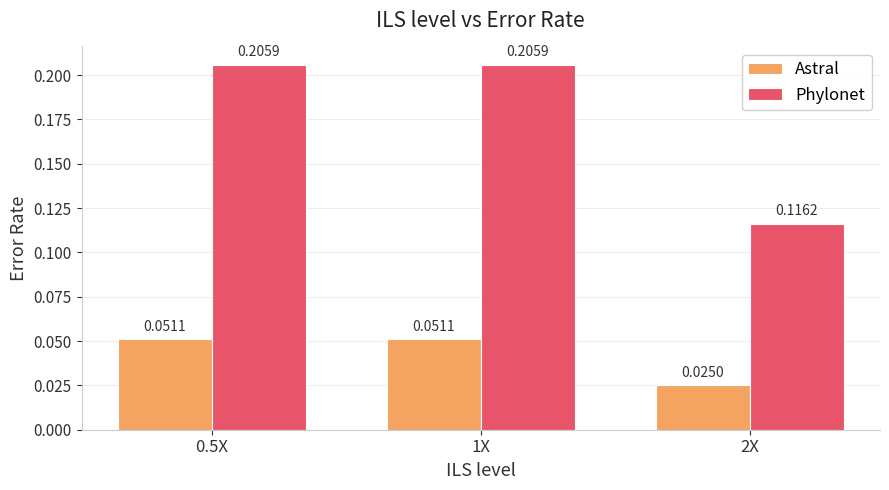

What is the total value across all series at 1X?

0.3